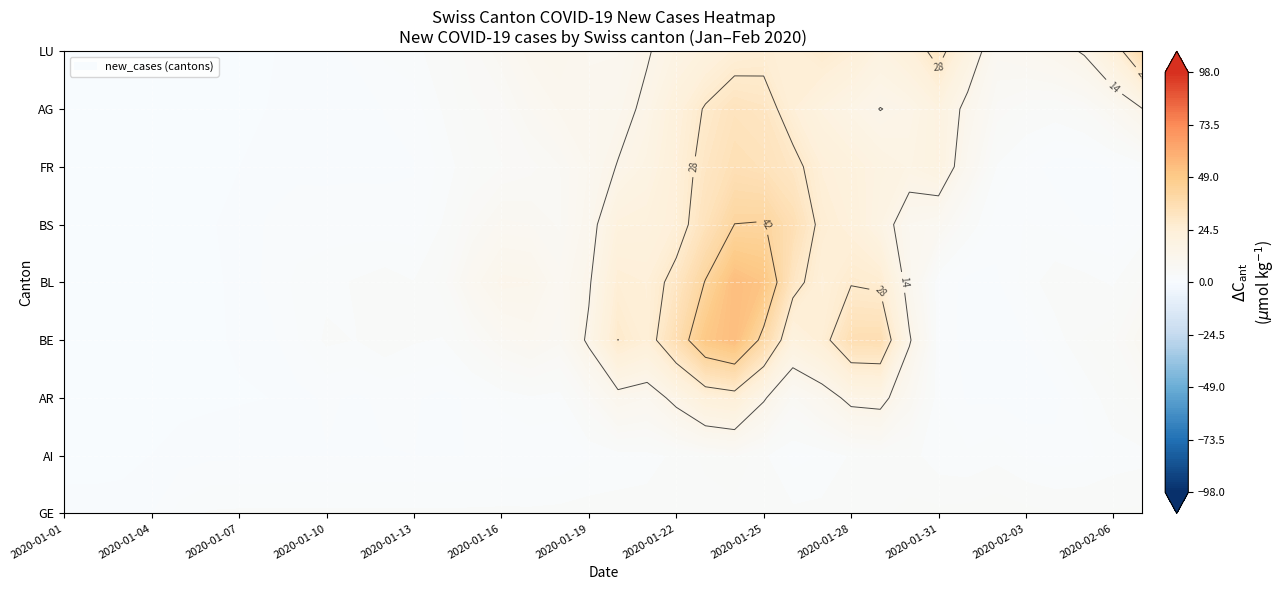

What is the average value of the GE series?

5